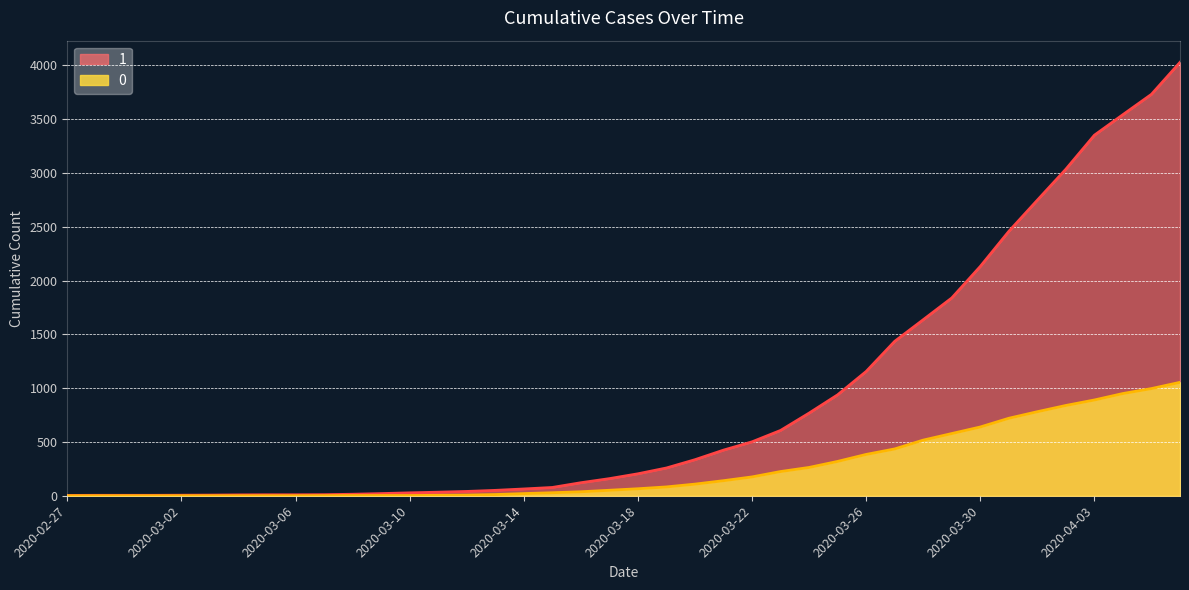

Between 2020-03-17 and 2020-03-24, which series saw the biggest shift?

1